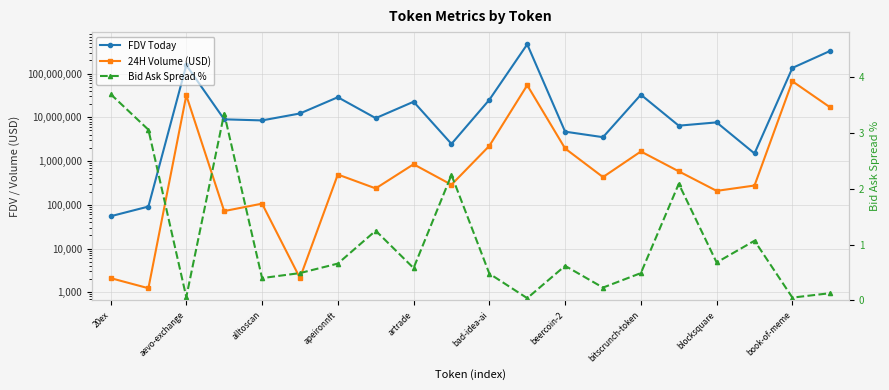

What is the sum of all 24H Volume (USD) values?

178721009.4